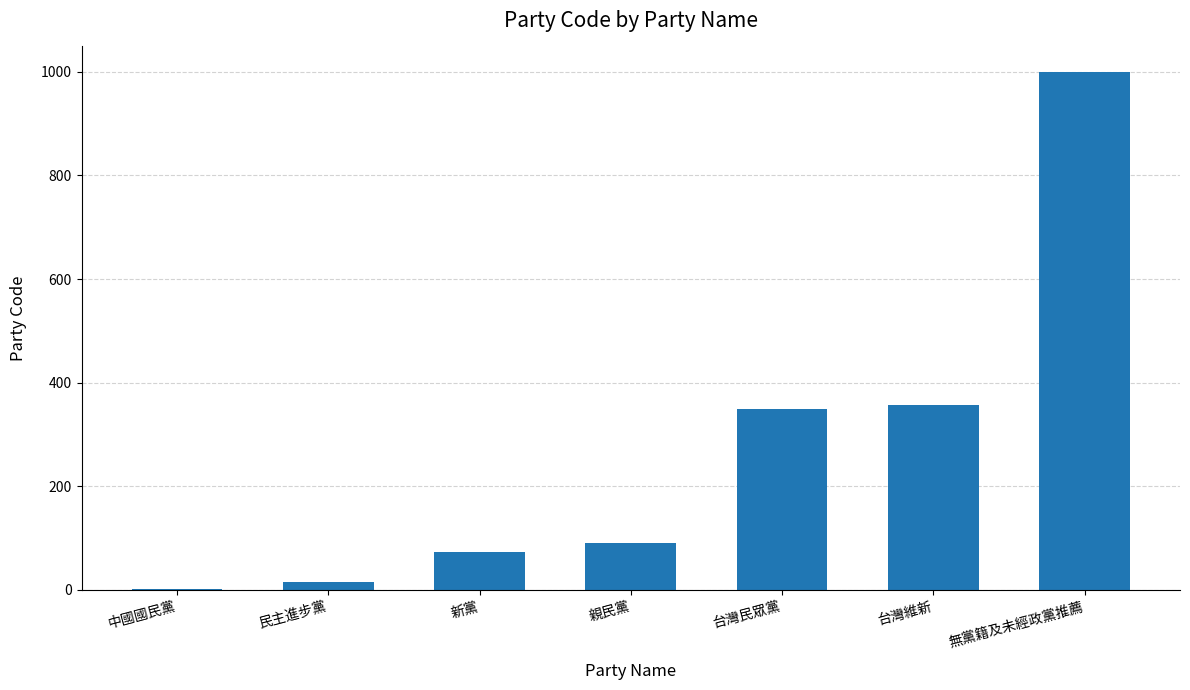

Reading left to right, extract all data points from this chart.

1	16	74	90	350	356	999